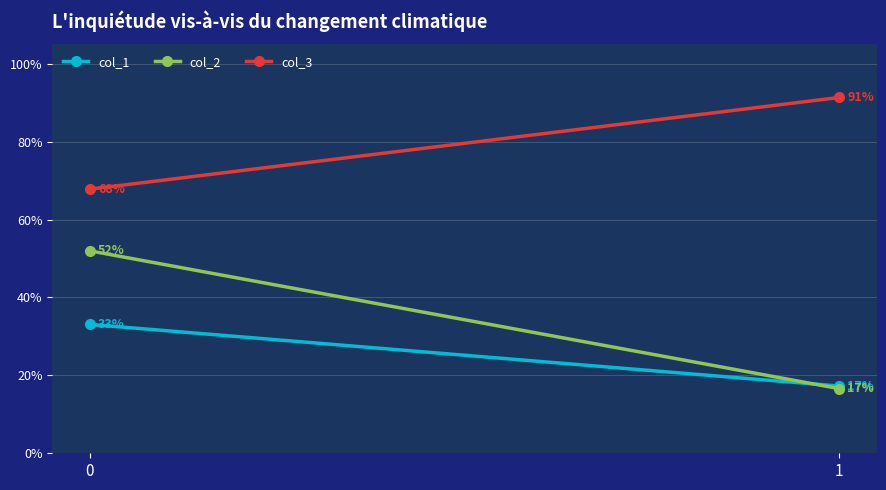

Rank the categories by col_3 value from highest to lowest.

1, 0